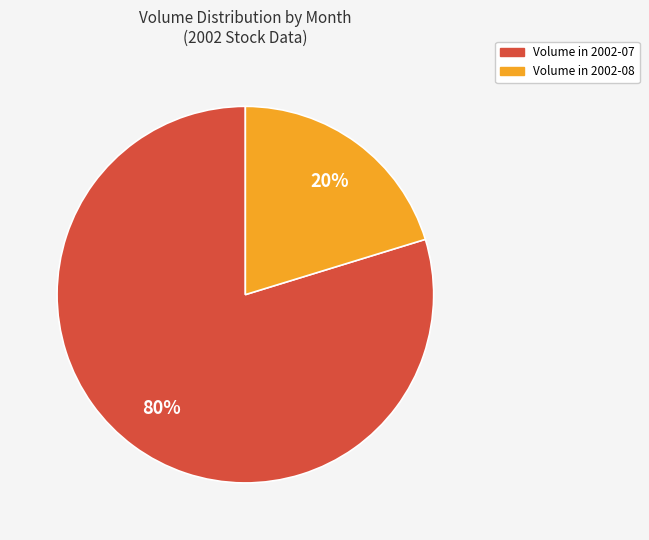

To the nearest percent, what is the average slice percentage?

50%